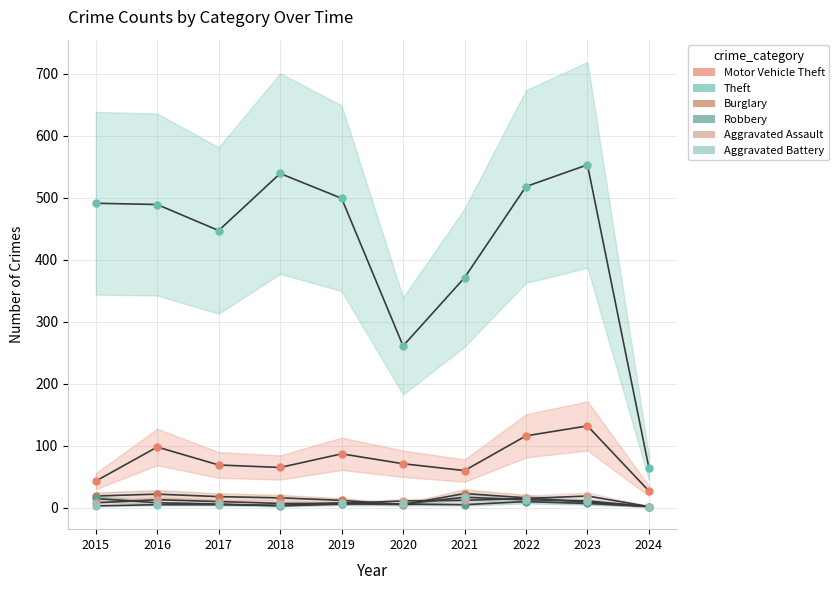

List the series in order of their peak value, lowest first.

Robbery, Aggravated Battery, Aggravated Assault, Burglary, Motor Vehicle Theft, Theft